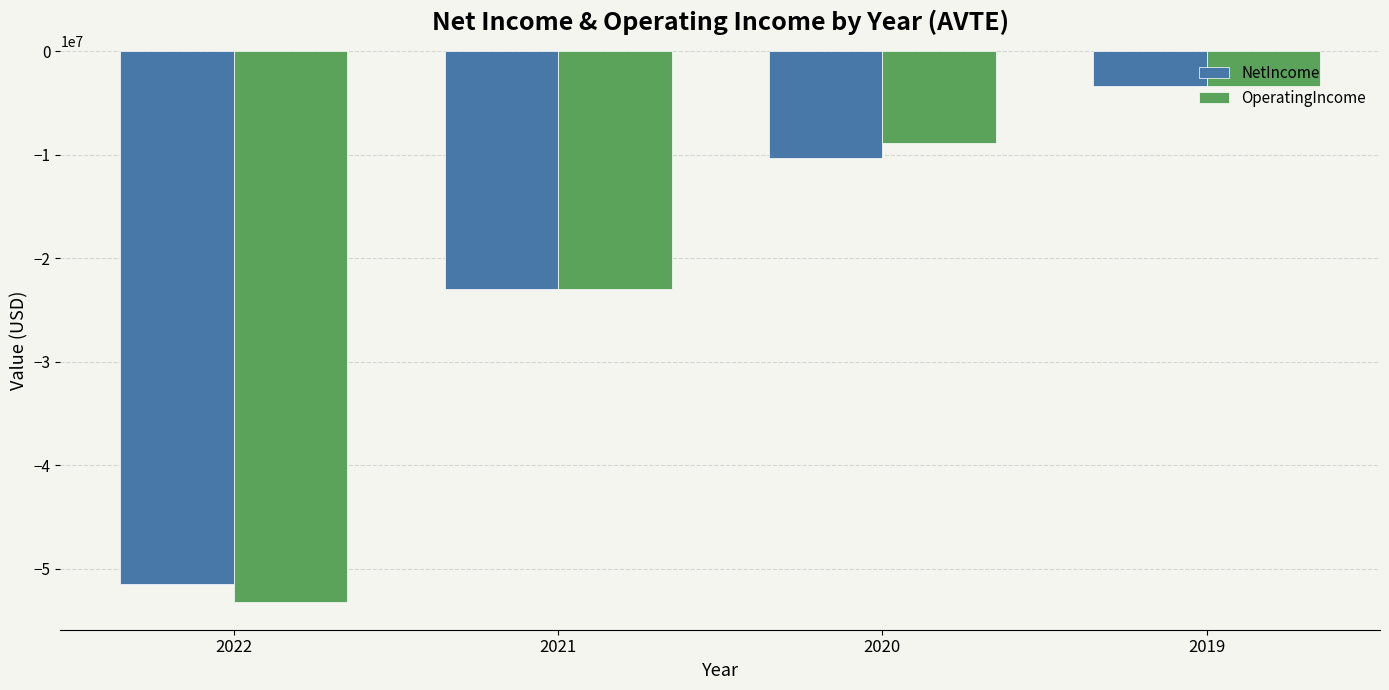

Reading left to right, transcribe all the data shown in this chart.

NetIncome: -51511000	-22963000	-10333000	-3329000
OperatingIncome: -53237000	-23022000	-8889000	-3331000